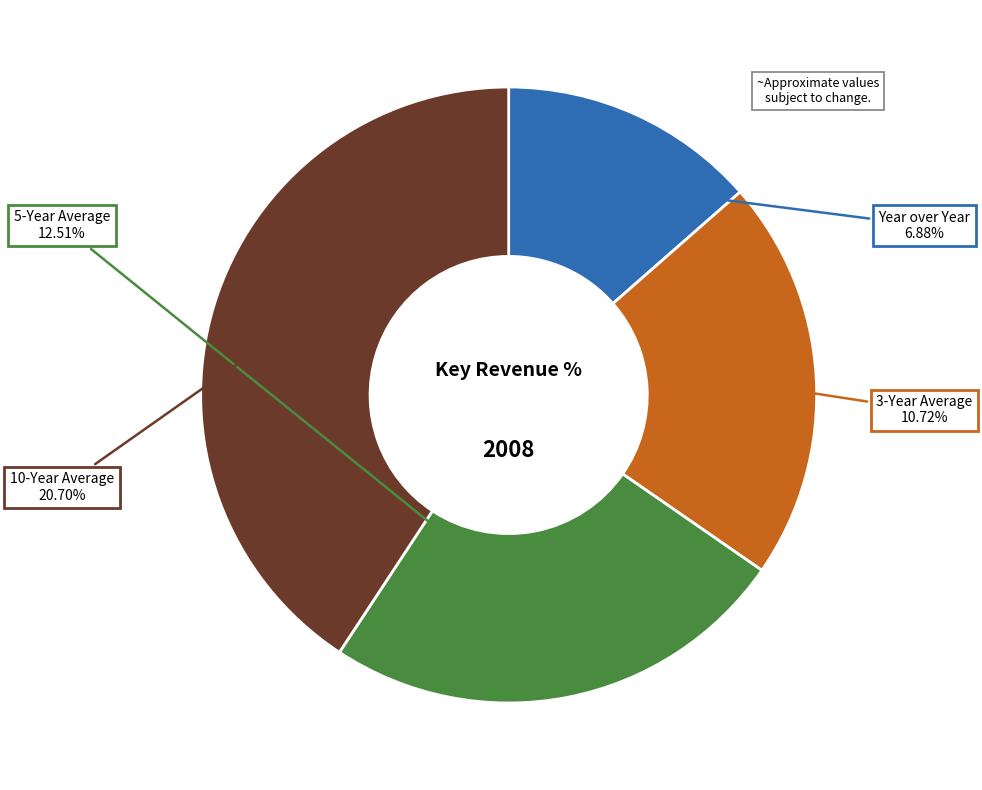

Is there a majority slice in this chart?

No